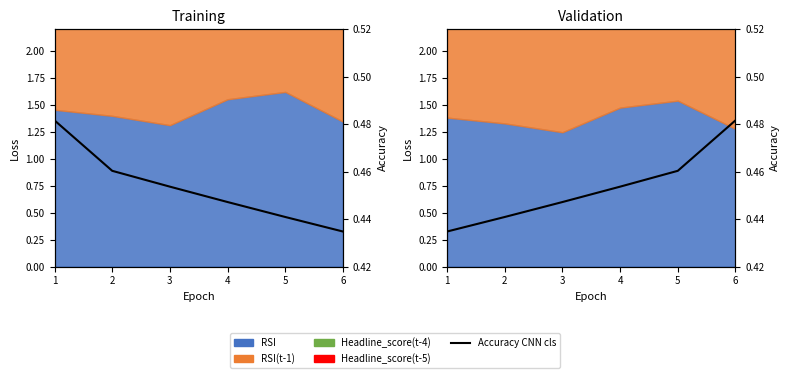

Count the number of categories in the chart.

6